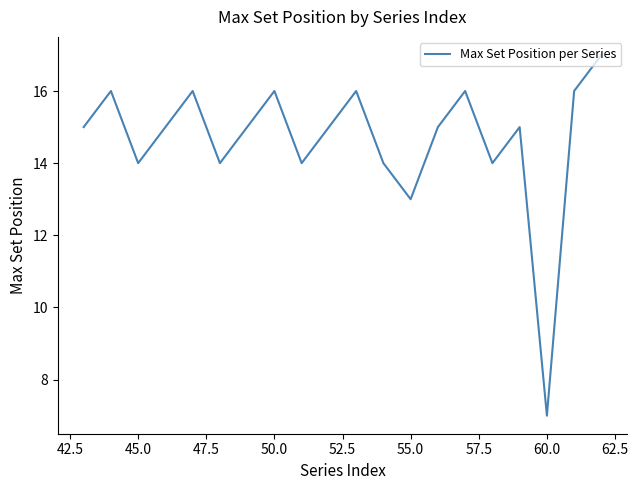

What is the maximum value shown in the chart?

17